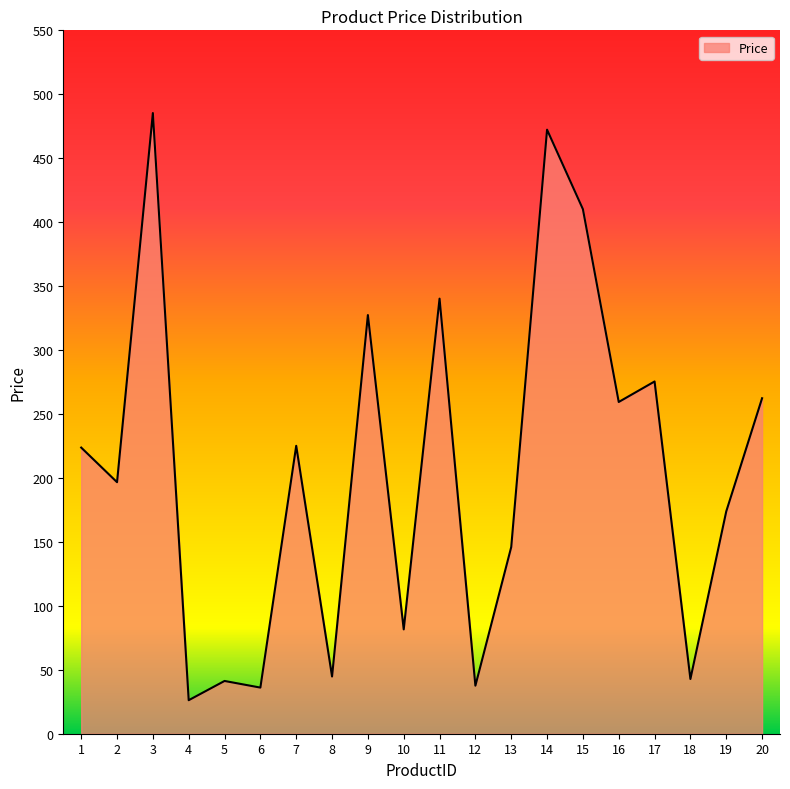

At which category does the chart reach its peak across all series?

3